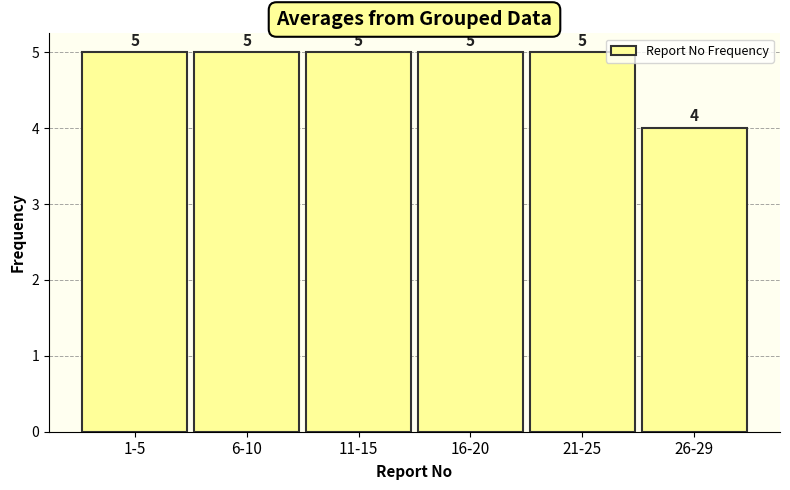

Reading right to left, list all the values displayed in this chart.

4	5	5	5	5	5